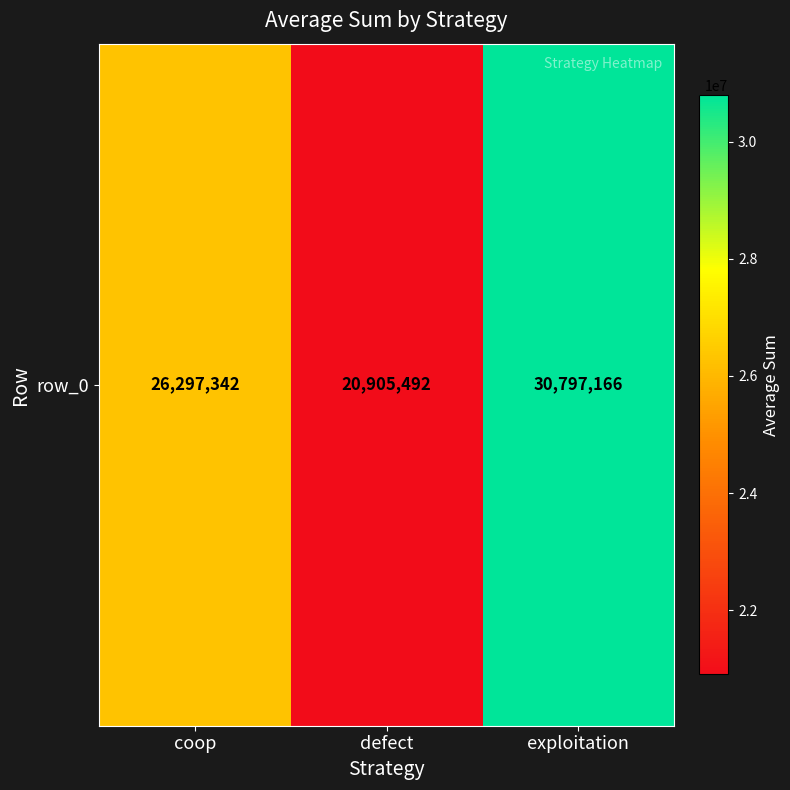

What is the smallest value displayed?

20905492